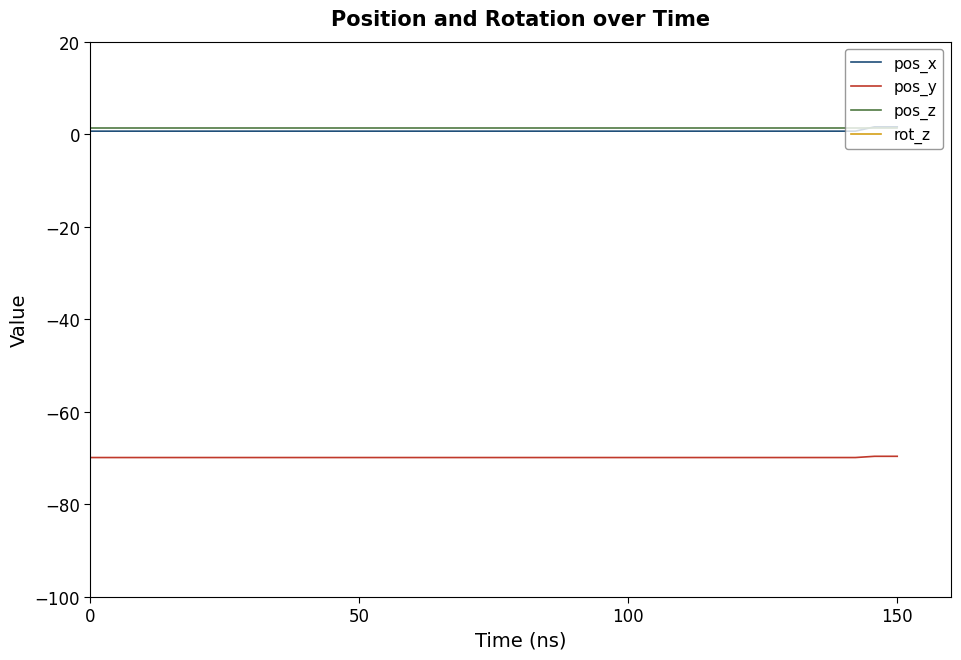

True or false: rot_z has more than 0 points higher than both neighbors.

False